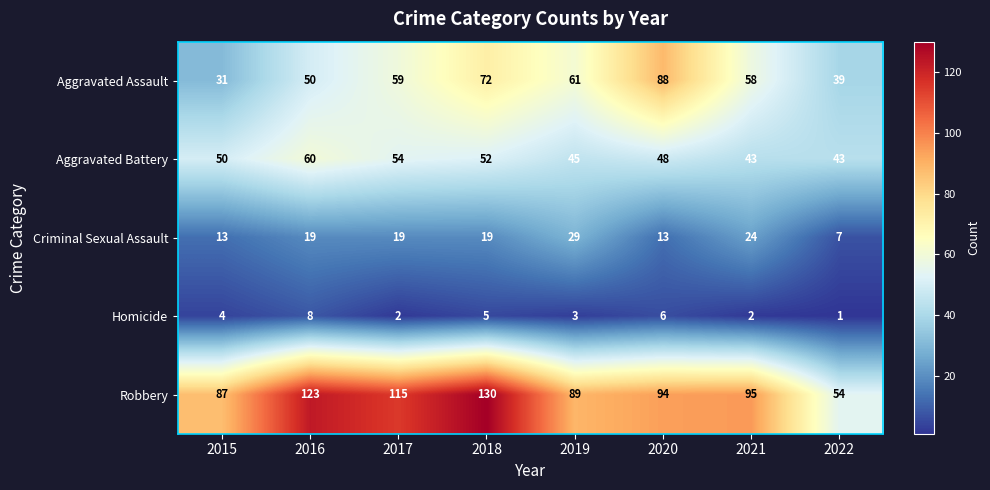

True or false: Robbery has a value of 130 at 2018.

True